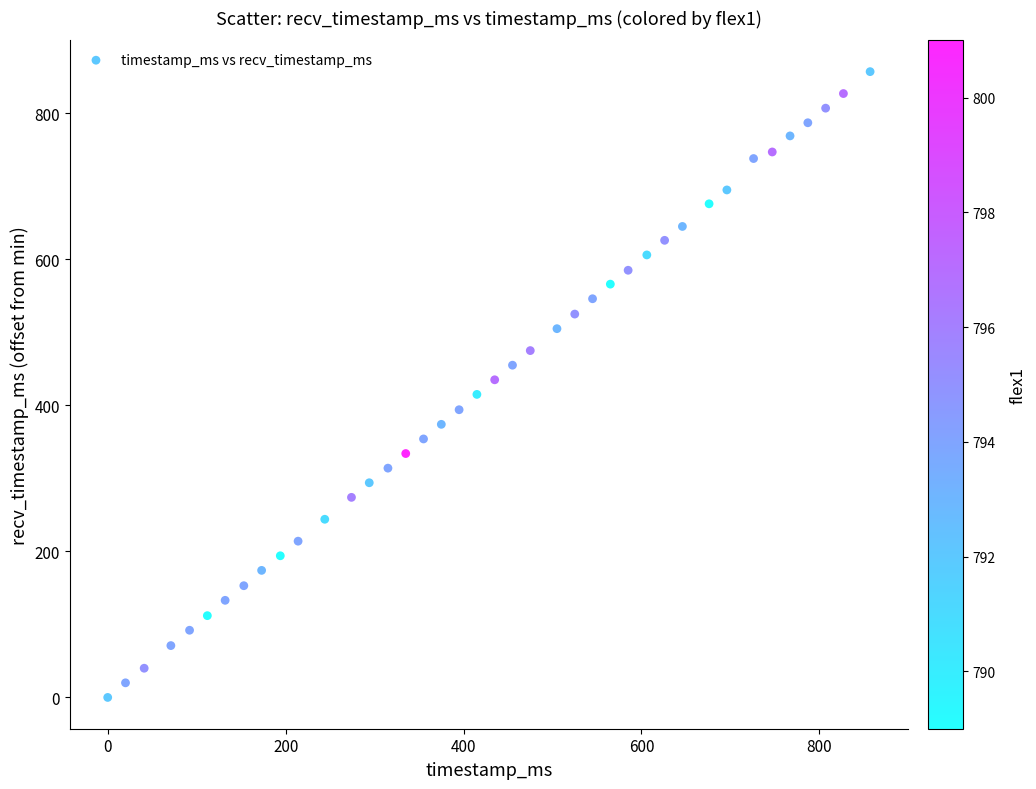

What is the range of X values (max minus min)?

857